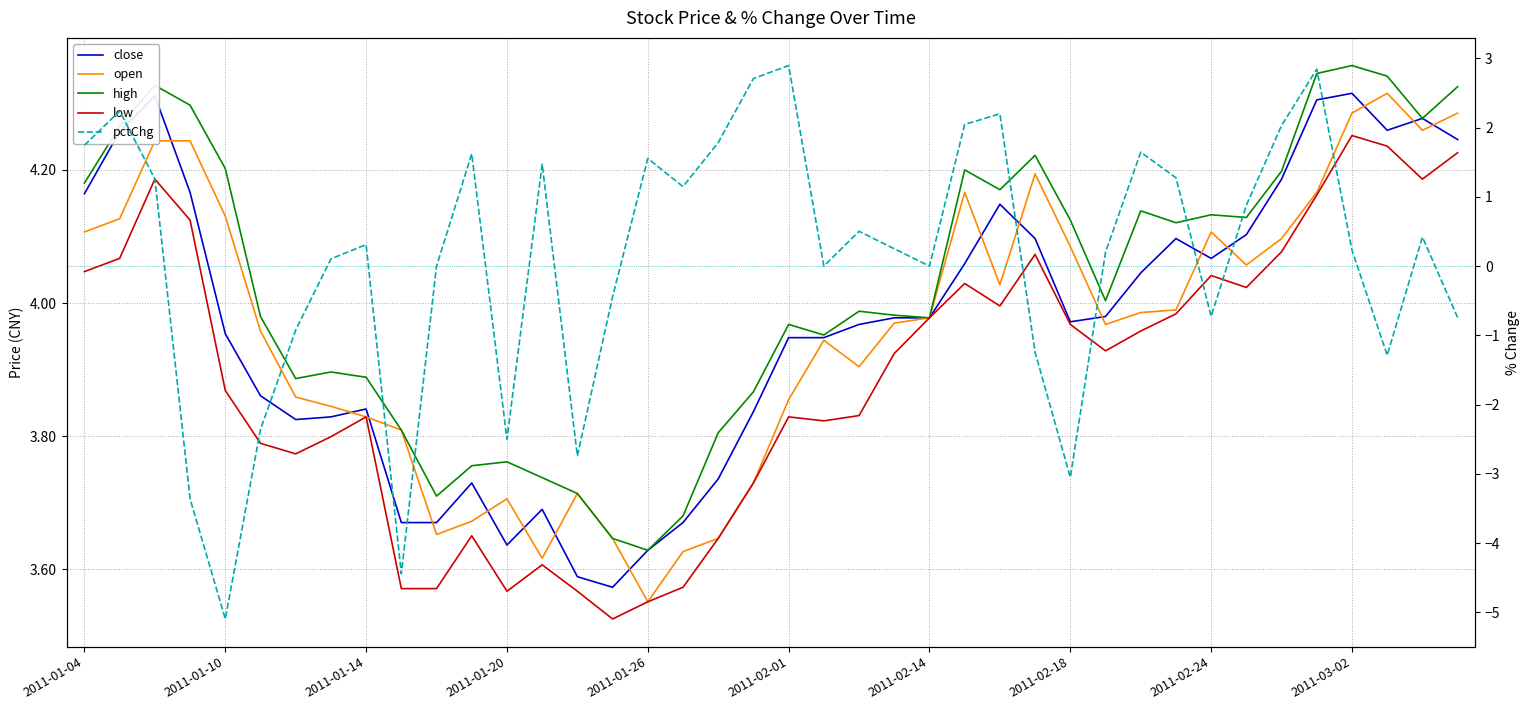

How many values in the high series exceed 4?

20